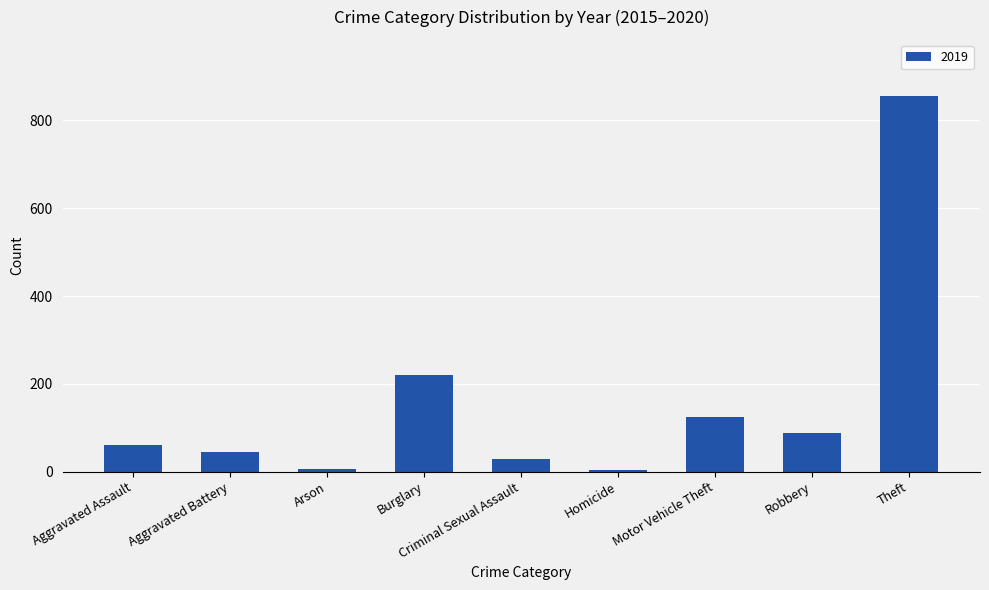

What is the label of the 6th bar from the left?

Homicide